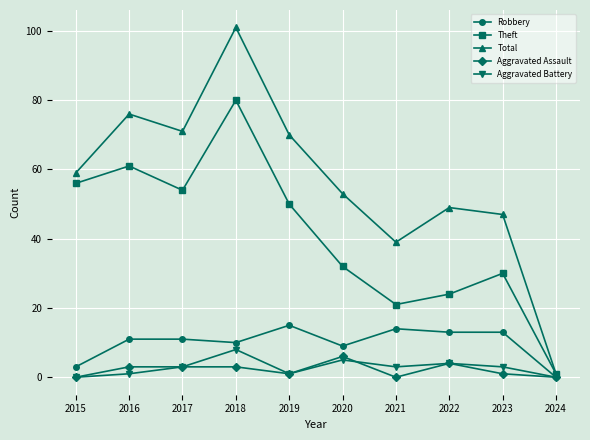

At which category does the chart reach its peak across all series?

2018